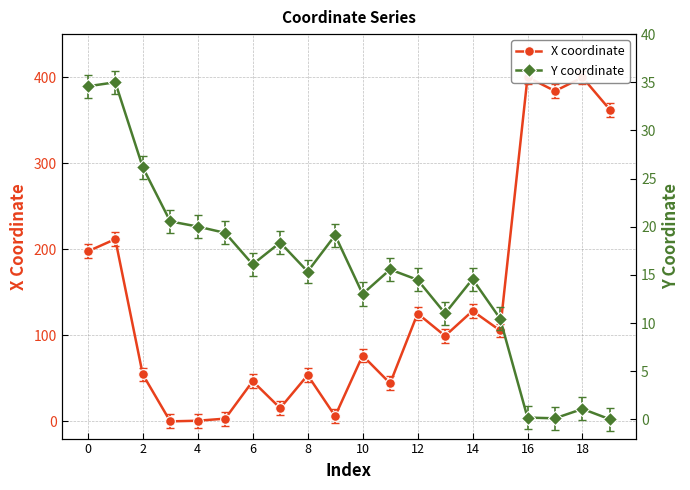

How many times do X coordinate and Y coordinate cross each other?

6